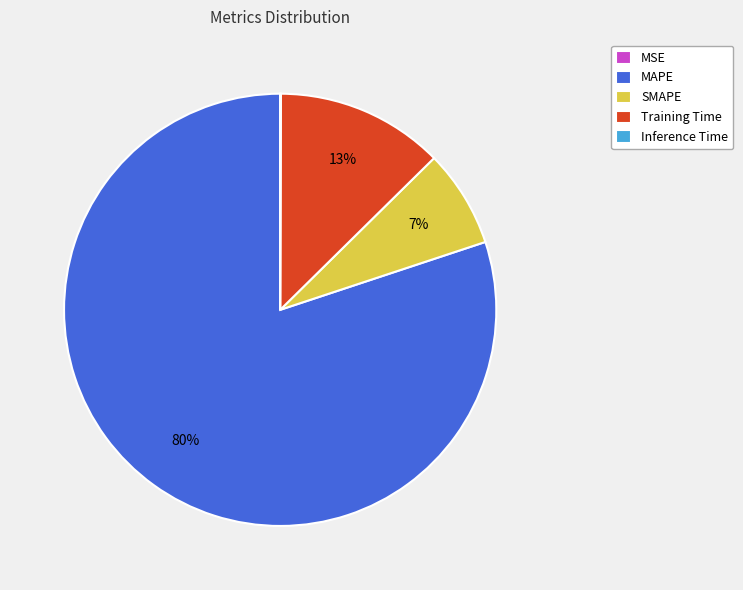

Which category accounts for the majority?

MAPE